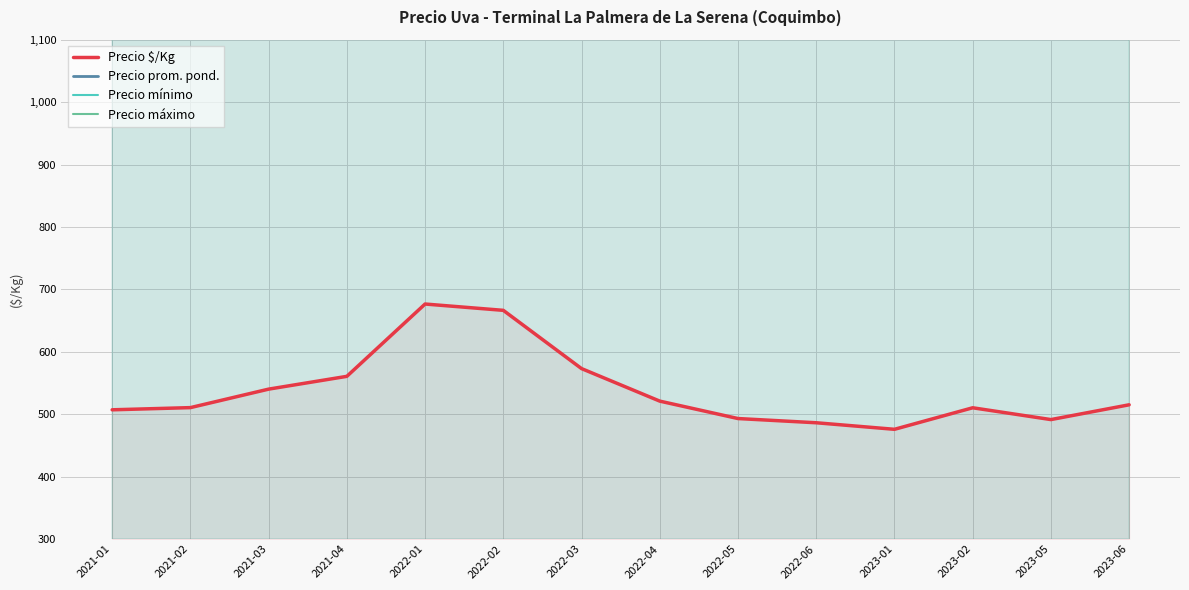

What is the difference between the maximum and minimum values in the Precio prom. pond. series?

2166.7